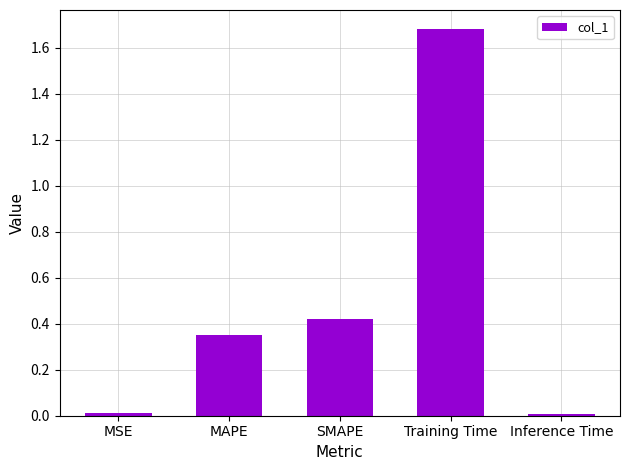

Between SMAPE and Inference Time, which is larger?

SMAPE